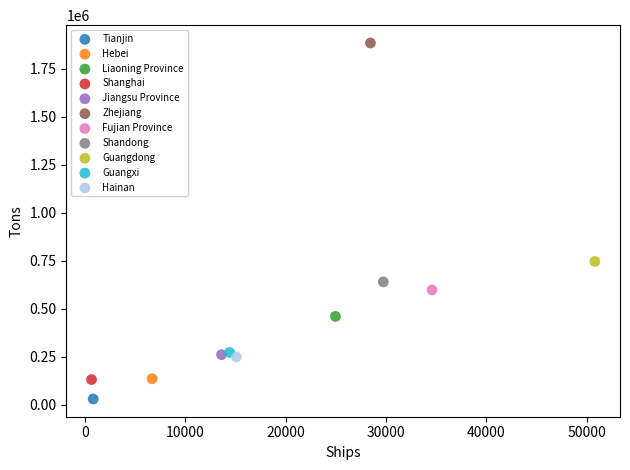

Which series contains the lowest Y value?

Tianjin